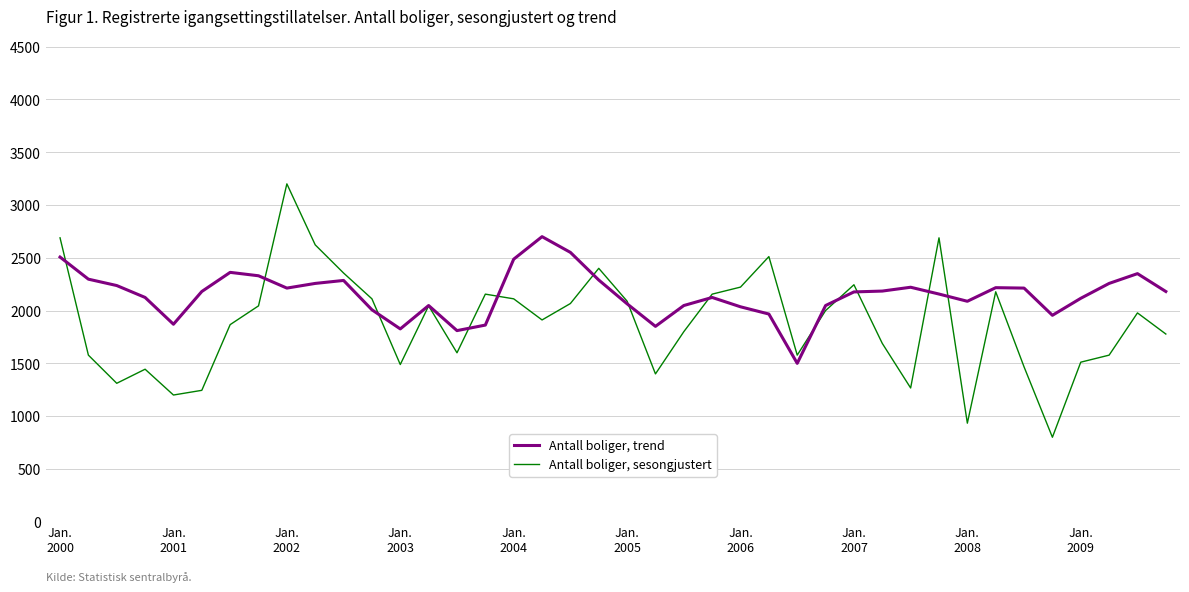

List the series in order of their peak value, lowest first.

Antall boliger, trend, Antall boliger, sesongjustert